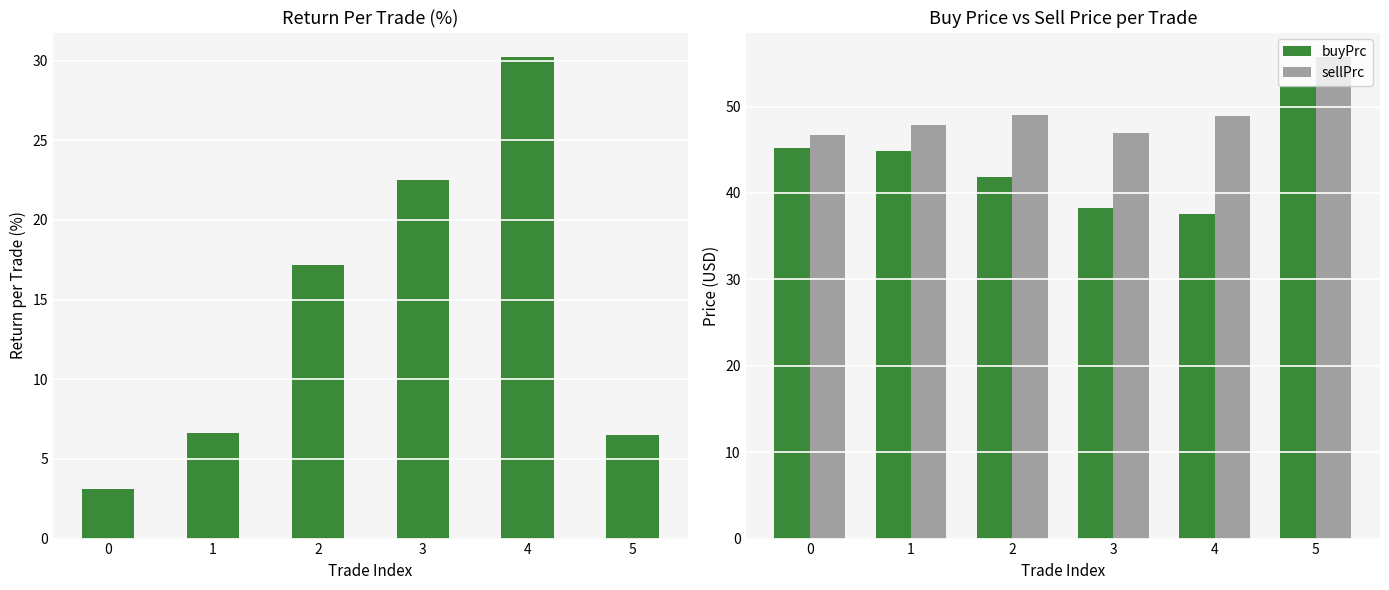

Which category has the highest value across all series?

5